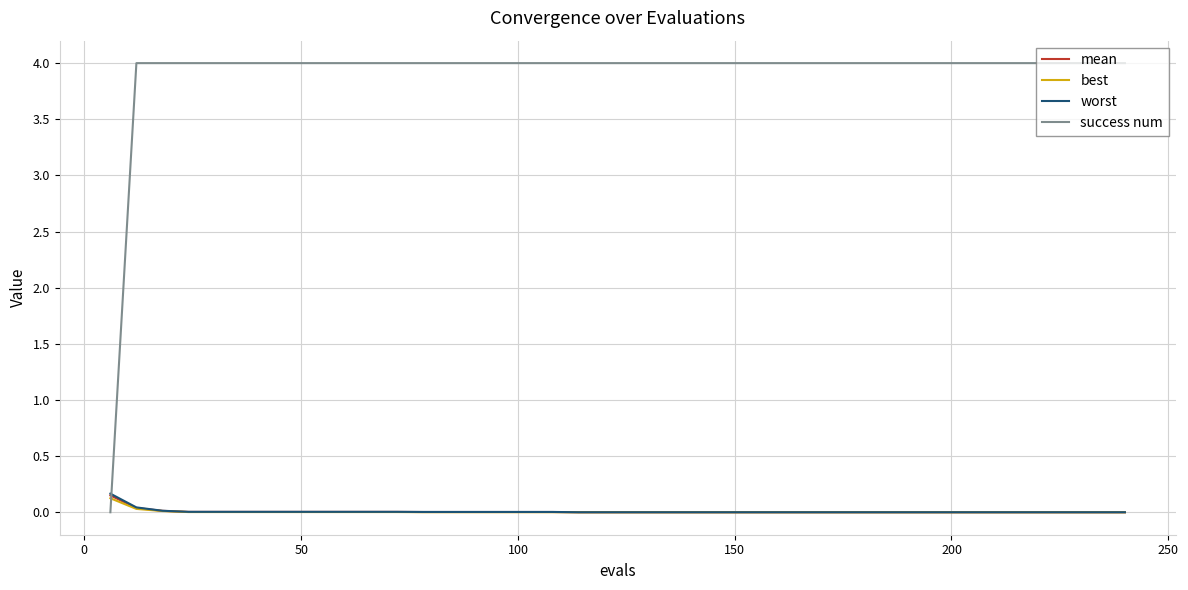

What is the greatest value displayed?

4.0